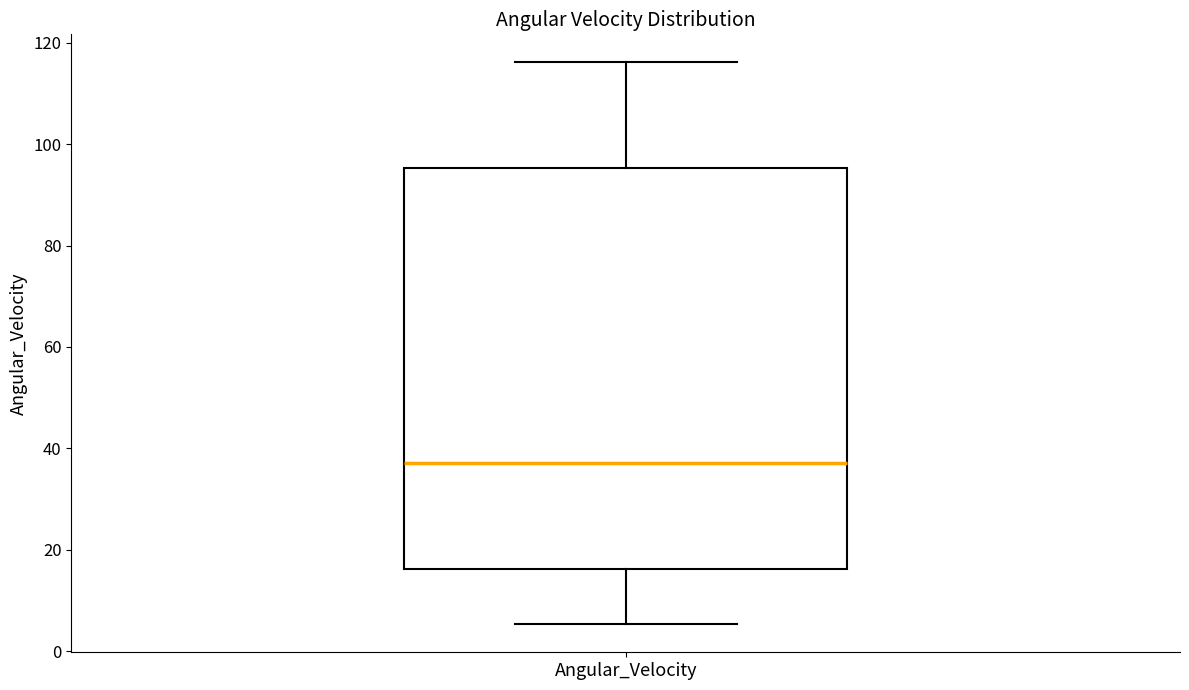

Read this box plot against the y-axis: the position of the median line, the range covered by the box, and the ends of both whiskers. The values are not printed on the chart, so give them approximately, as read against the axis.

median 38, box 16 to 96, whiskers 6 to 116